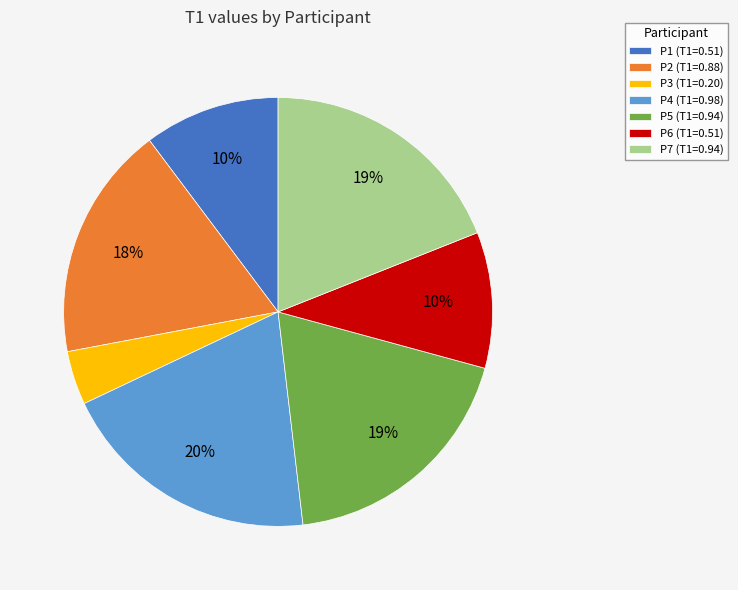

Which has a higher value, P3 or P5?

P5